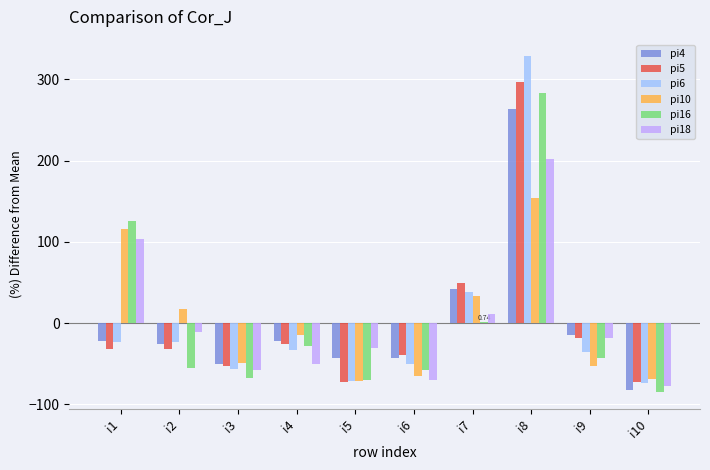

Where does the pi16 series first go above -43?

i1